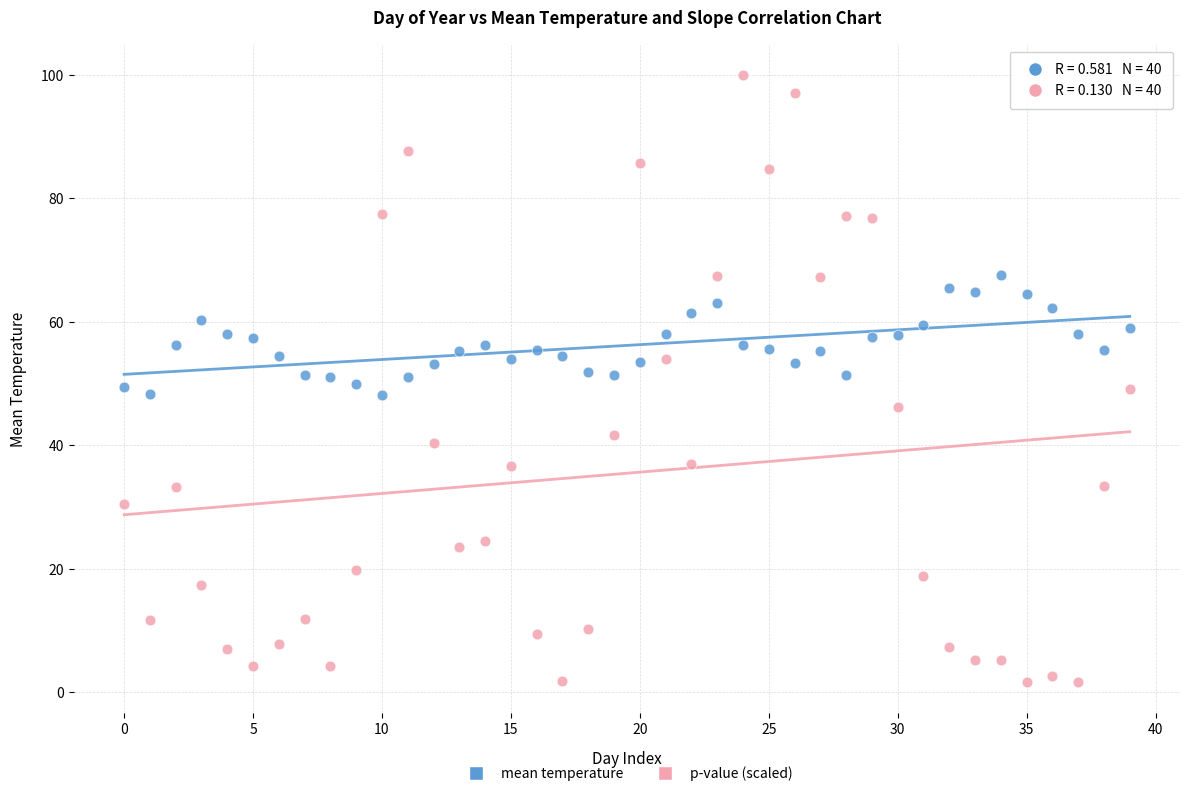

Across all data points, what is the range of Y values (max minus min)?

98.4